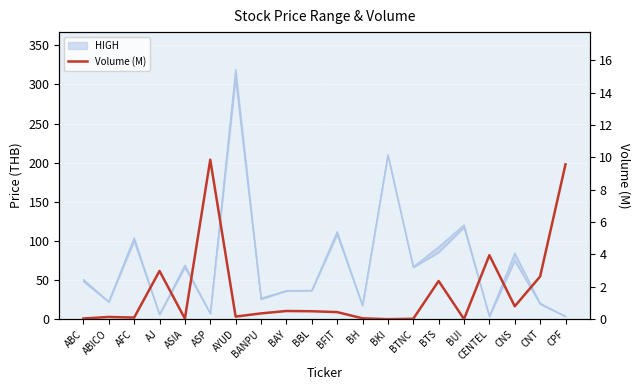

Which has a higher value, BFIT or ABICO?

BFIT